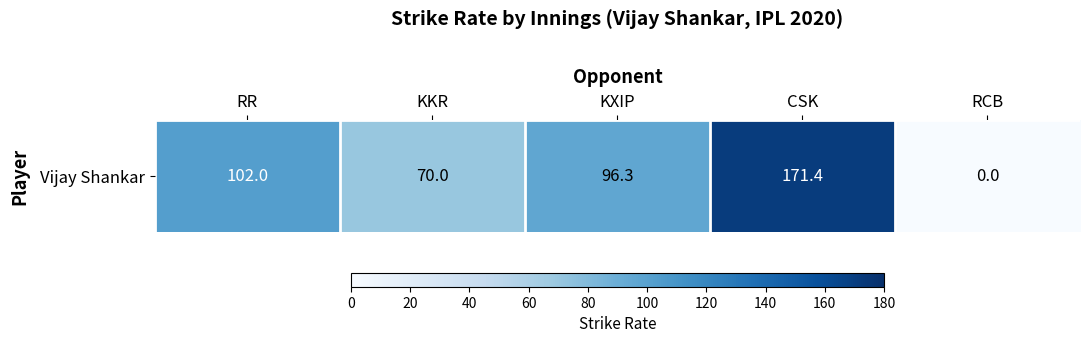

List the labels in order of value, largest first.

CSK, RR, KXIP, KKR, RCB